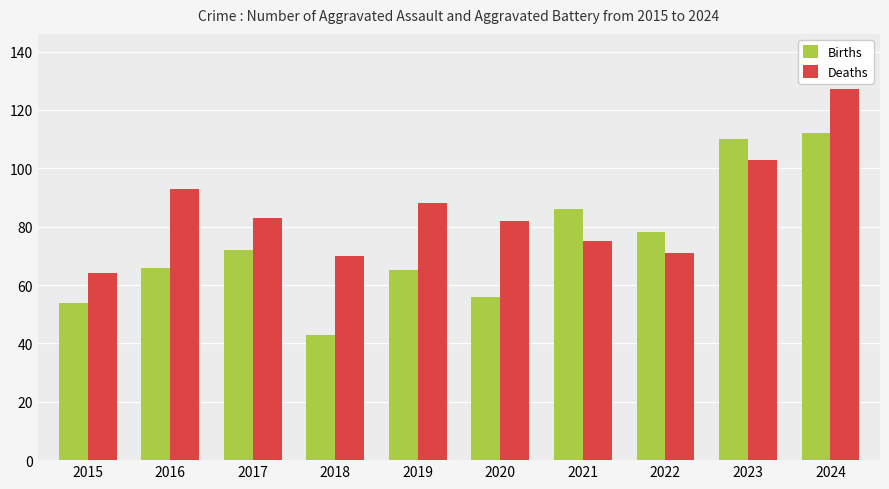

At which label is Births closest to 77?

2022